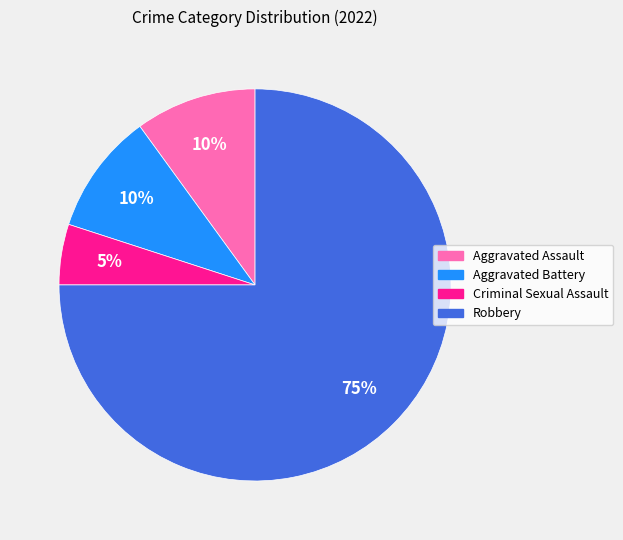

Approximately how many times larger is the value at Aggravated Assault compared to Criminal Sexual Assault?

2.0